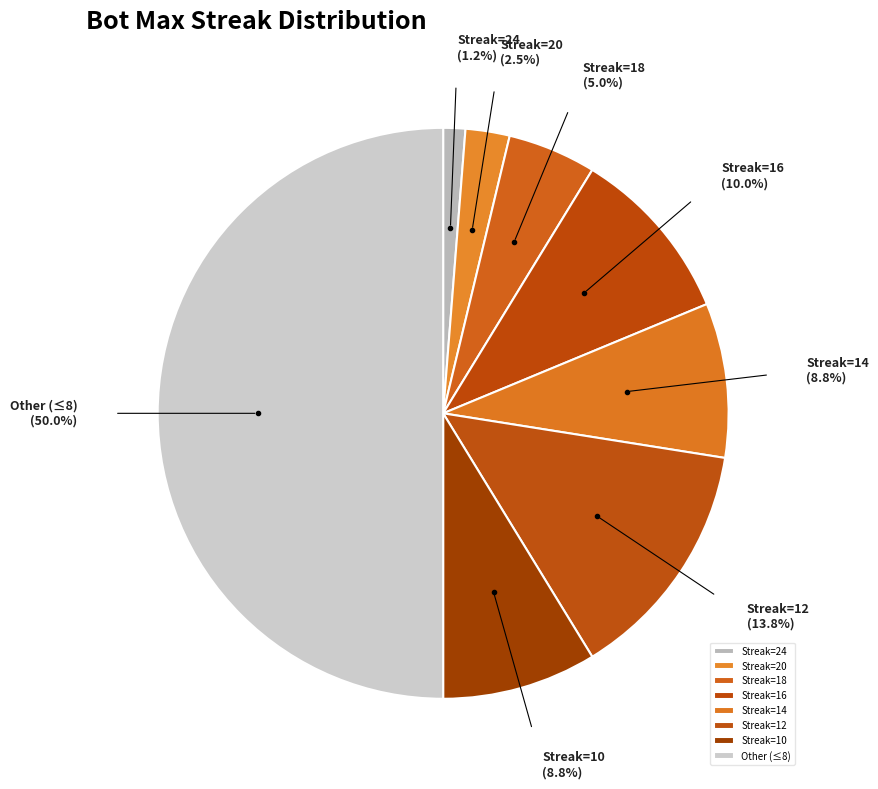

Between Streak=10 and Streak=12, which is larger?

Streak=12